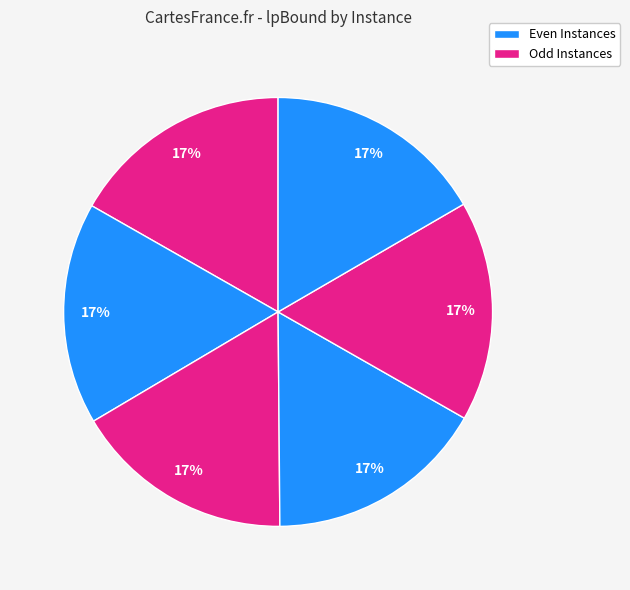

How many segments does this pie chart have?

6